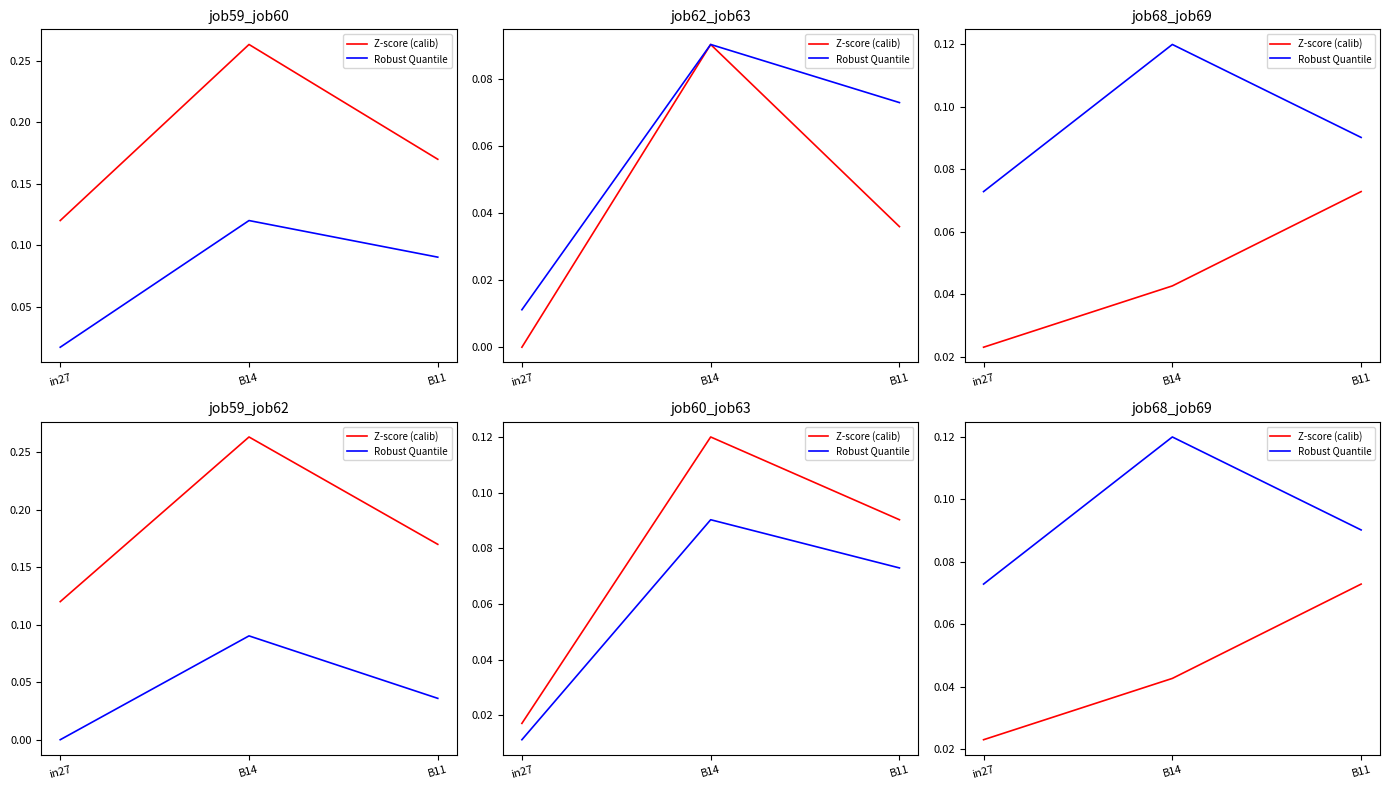

The Z-score (calib) series shows 0.1 at B11. True or false?

True